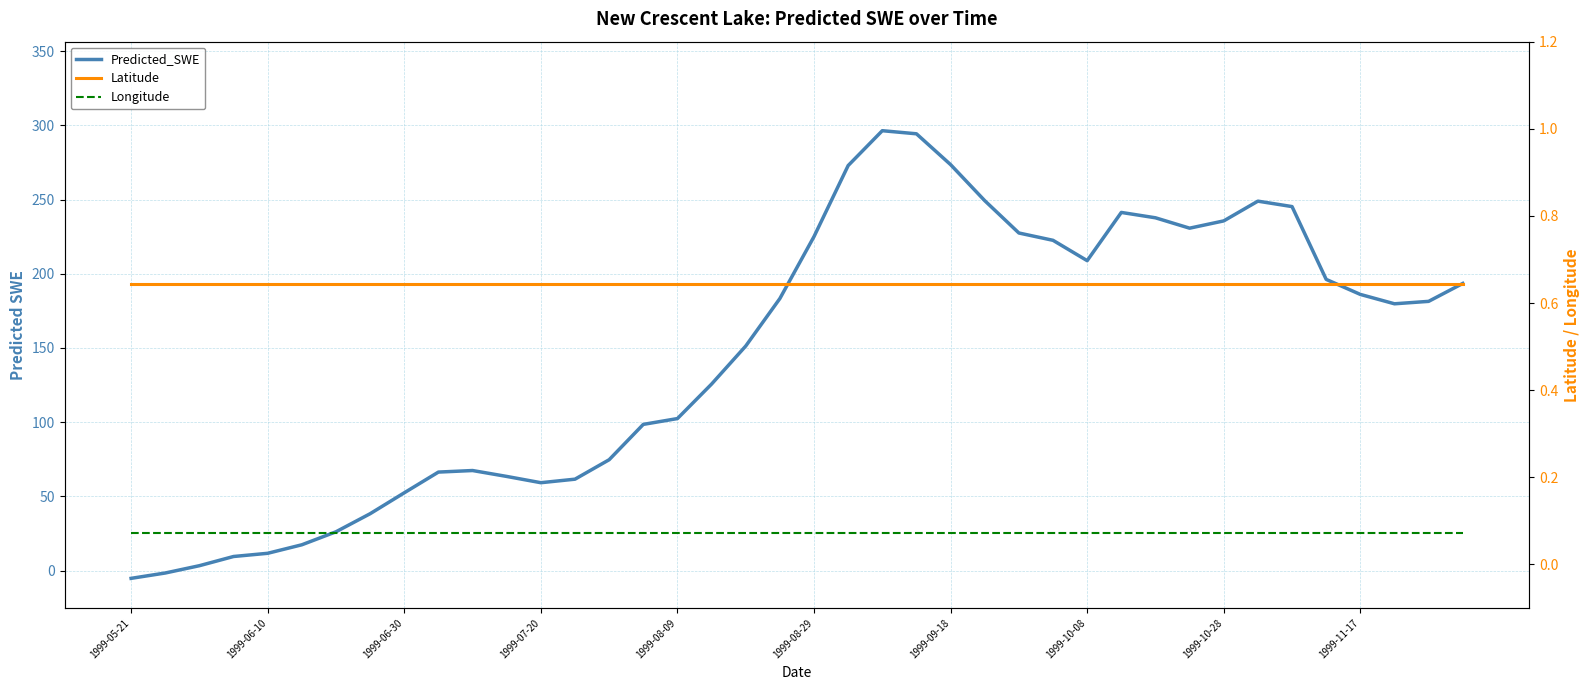

What position from the right is 15?

25